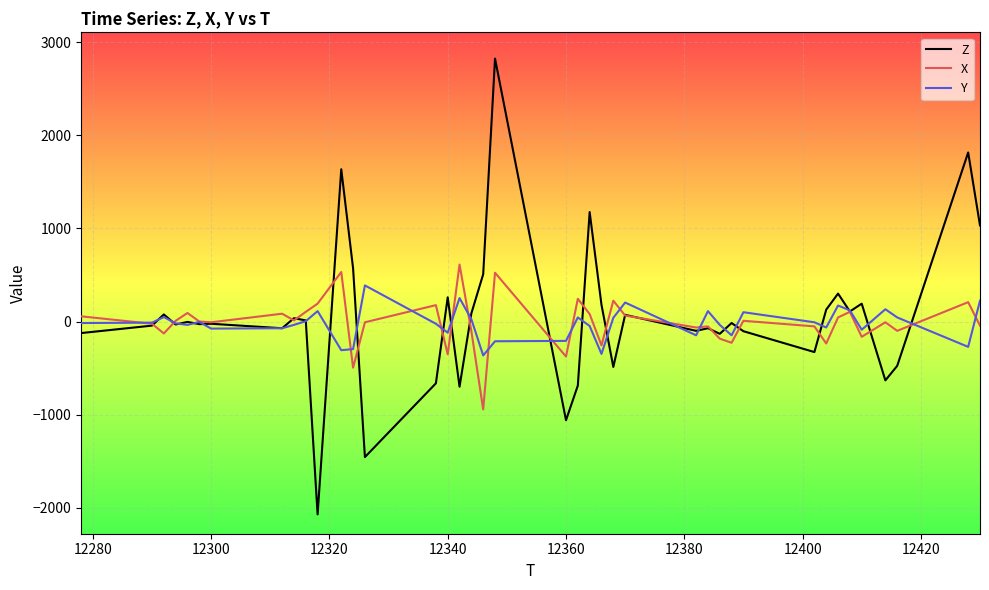

What is the maximum value for Y?

388